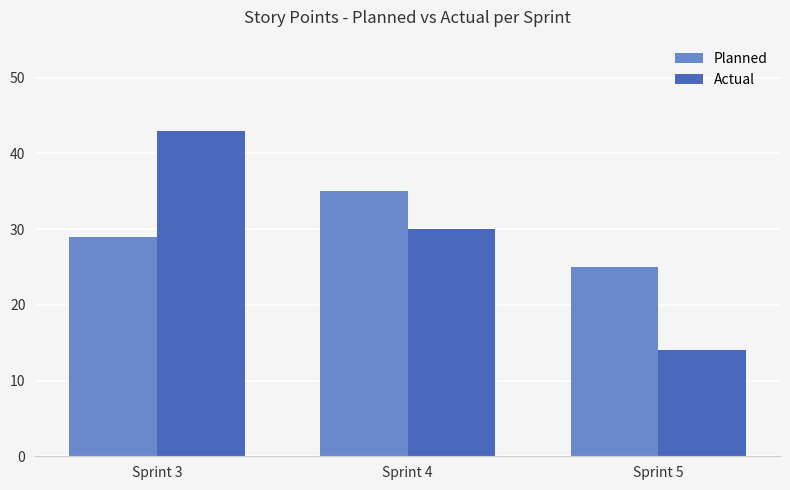

What is the maximum value shown in the chart?

43